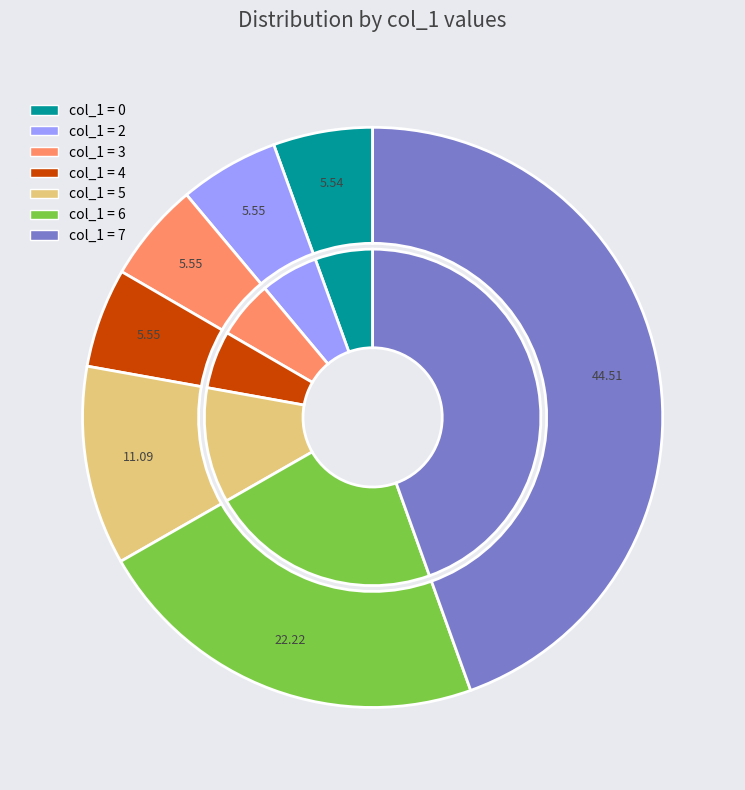

What portion of the pie excludes 16?

94.4%